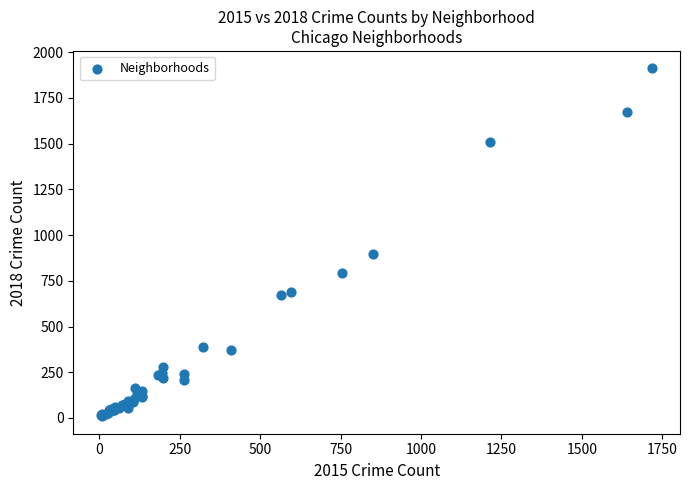

What Y value in the scatter plot is closest to 960?

898